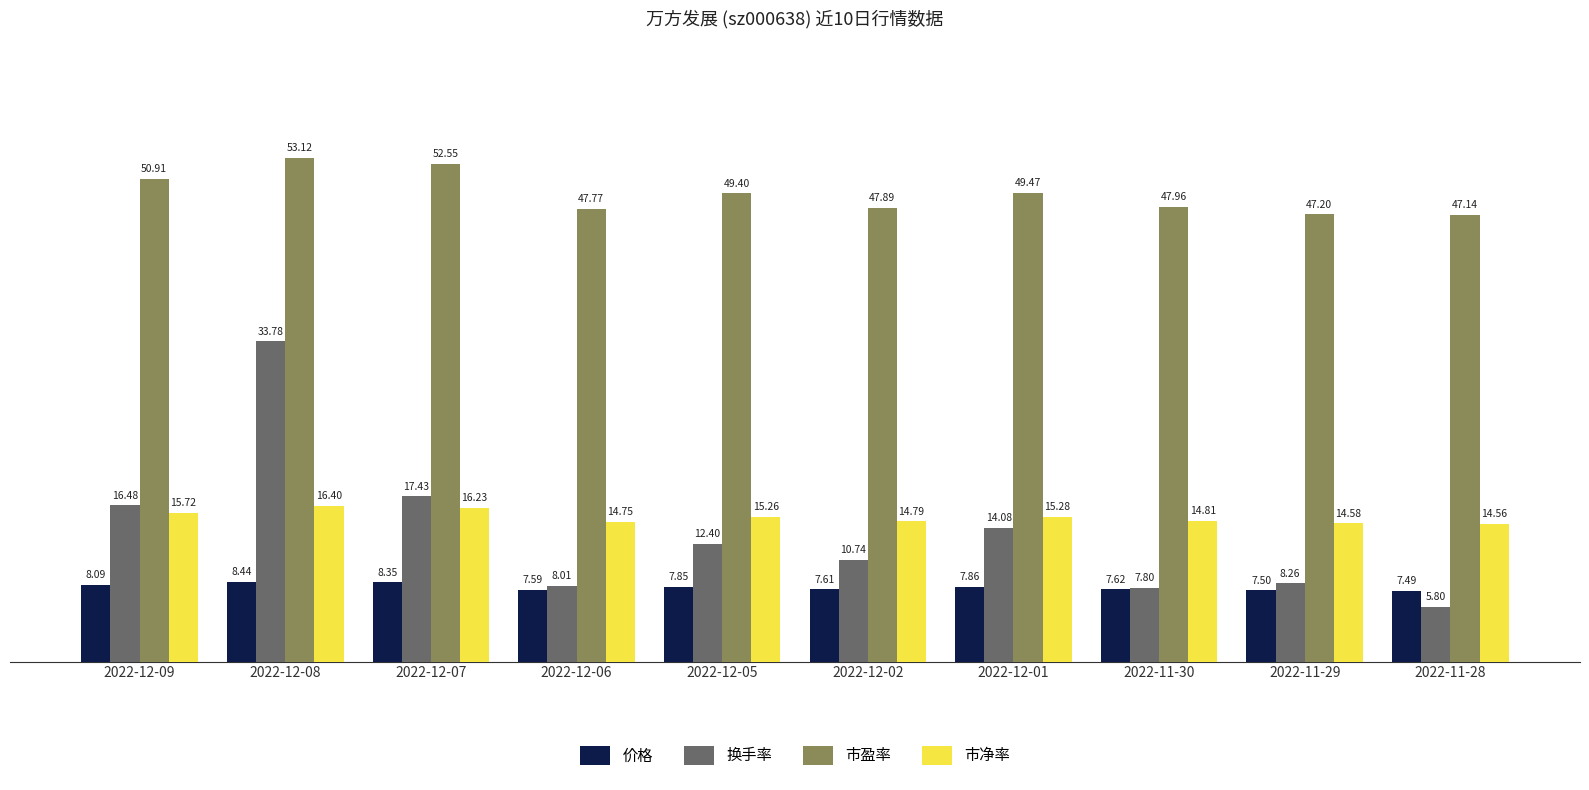

What position from the right is 2022-12-08?

9